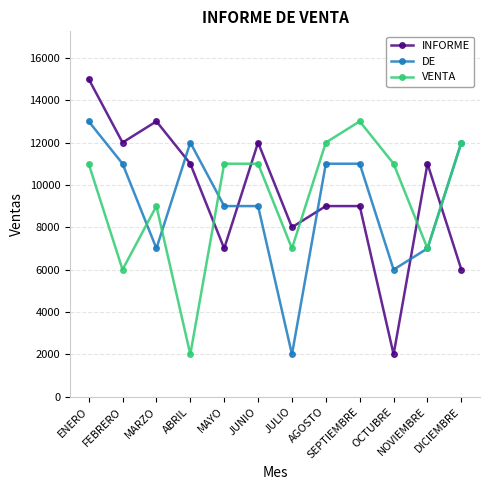

Which category has the highest value in the VENTA series?

SEPTIEMBRE